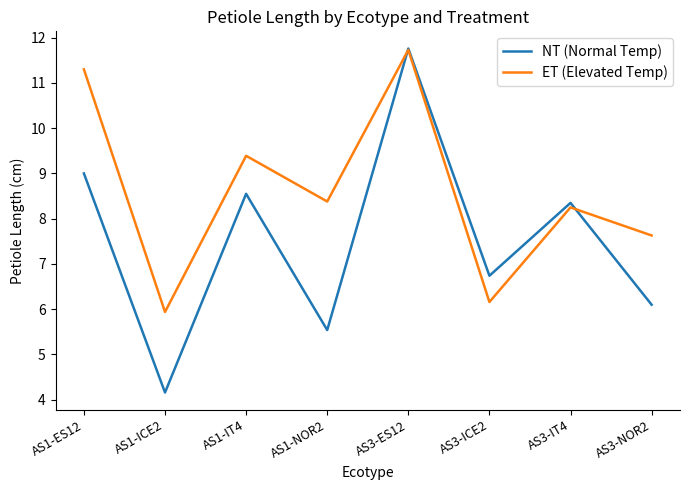

What is the sum of the NT (Normal Temp) values at AS3-IT4 and AS1-ES12?

17.4